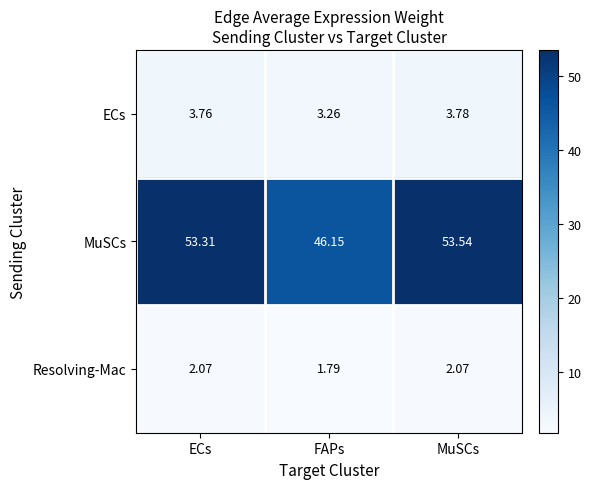

At MuSCs, list the series in order from largest to smallest.

MuSCs, ECs, Resolving-Mac